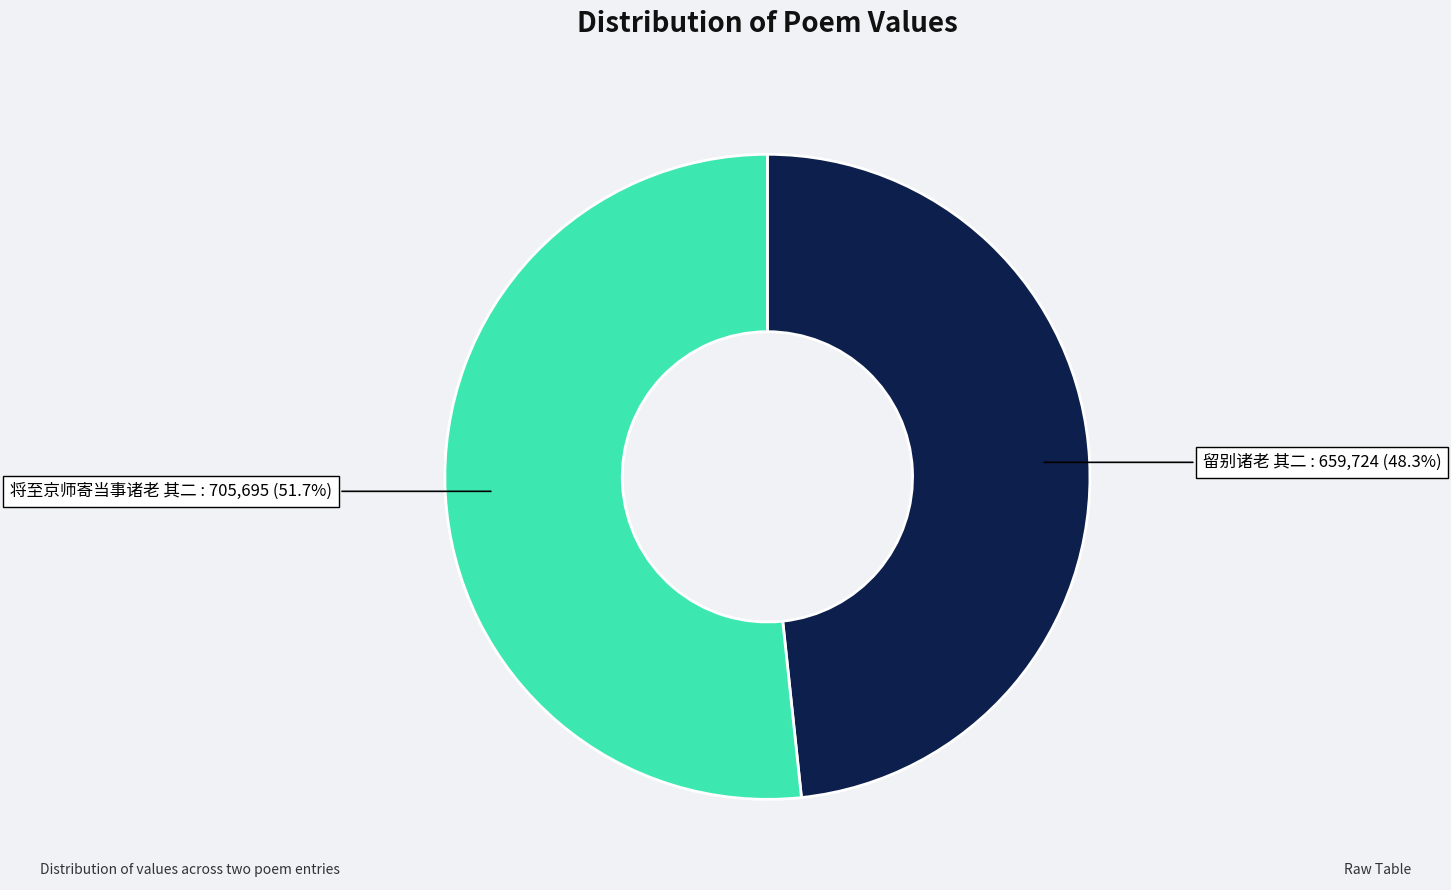

True or false: 留别诸老 其二 accounts for 58% of the total.

False